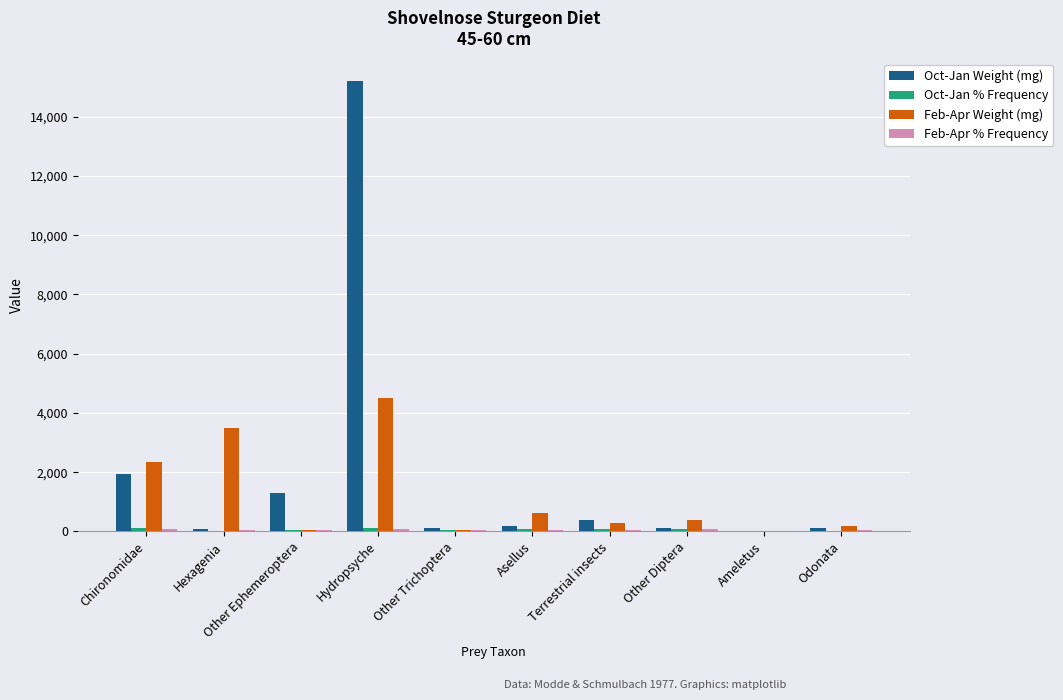

At which category is the sum across all series the highest?

Hydropsyche